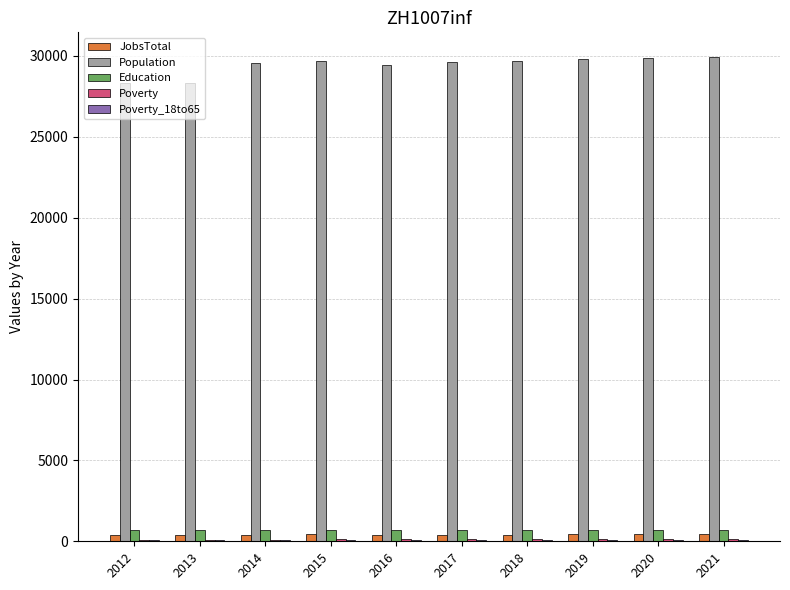

Which series has the largest total across all categories?

Population